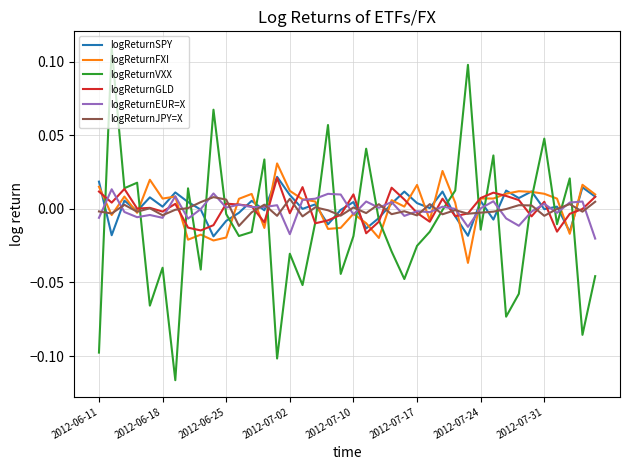

Which series has the widest spread of values?

logReturnVXX